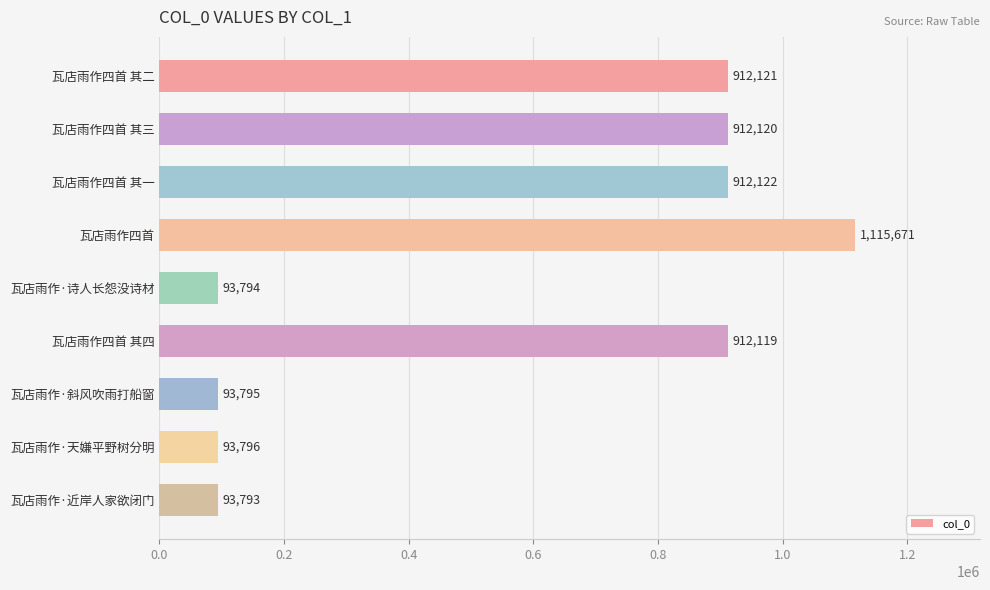

List the labels in order of value, largest first.

瓦店雨作四首, 瓦店雨作四首 其一, 瓦店雨作四首 其二, 瓦店雨作四首 其三, 瓦店雨作四首 其四, 瓦店雨作·天嫌平野树分明, 瓦店雨作·斜风吹雨打船窗, 瓦店雨作·诗人长怨没诗材, 瓦店雨作·近岸人家欲闭门